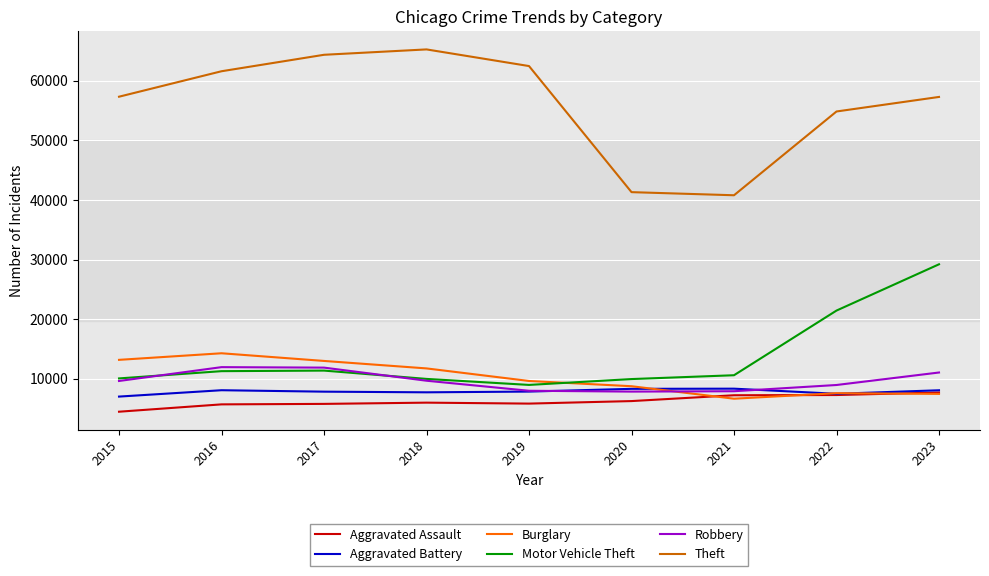

Does the chart display data point markers on the line(s)?

No